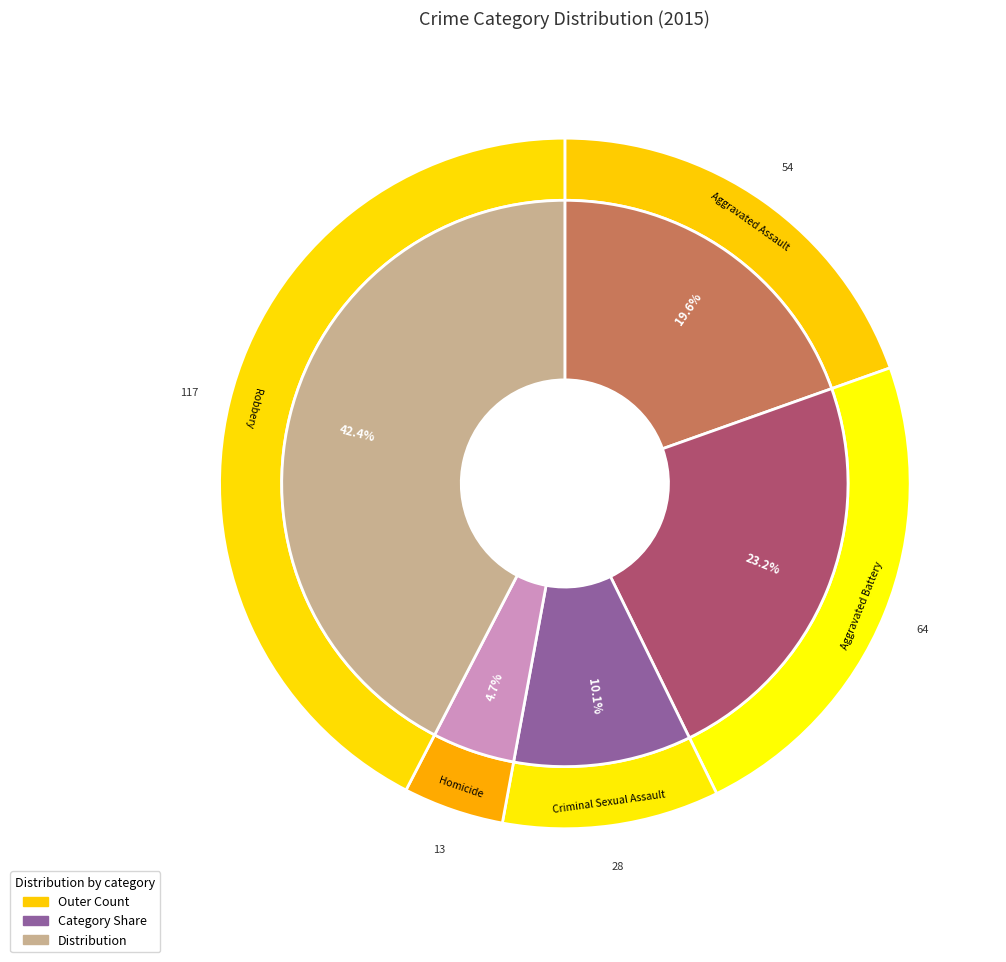

To the nearest percent, what is the average slice percentage?

20%